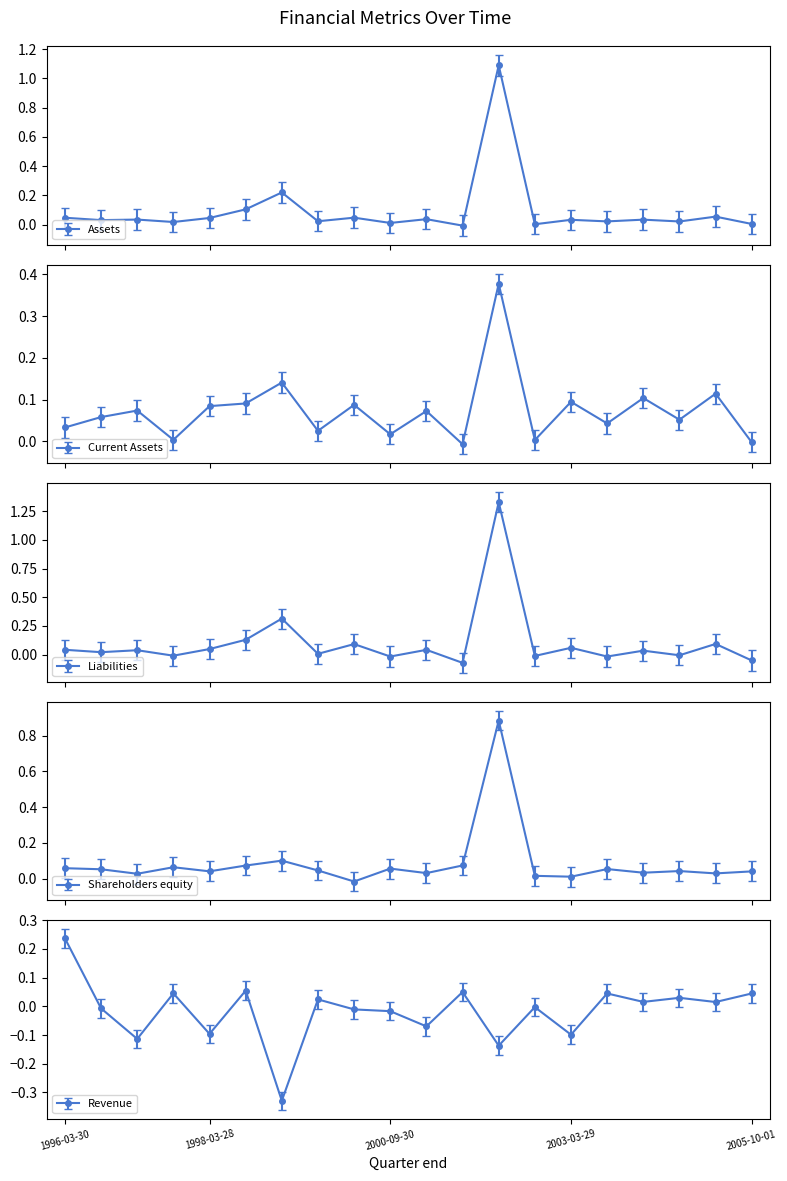

At how many categories does at least one series exceed 1?

1